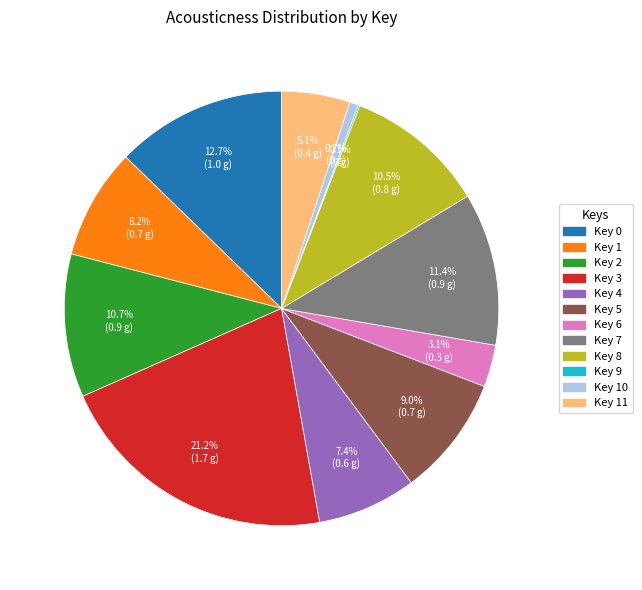

Is there a majority slice in this chart?

No